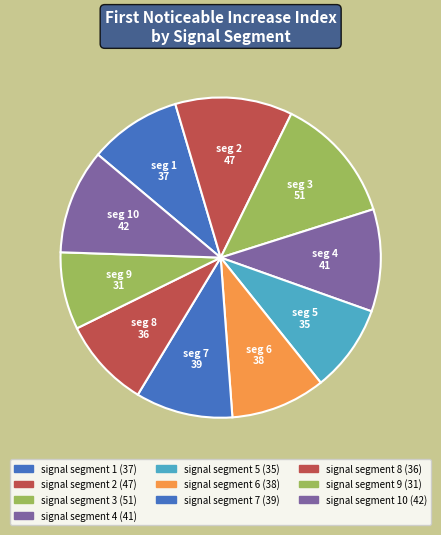

Is there a majority slice in this chart?

No